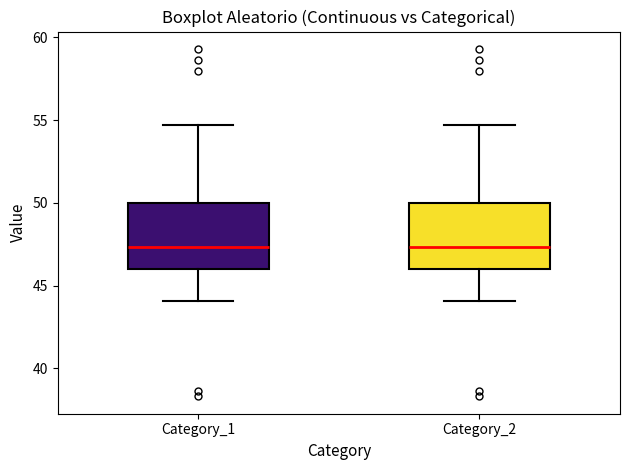

Reading left to right, read every box against the y-axis: the position of its median line, the range the box covers, and the ends of its whiskers. The values are not printed on the chart, so give them approximately, as read against the axis.

Category_1: median 47.5, box 46.0 to 50.0, whiskers 44.0 to 54.5
Category_2: median 47.5, box 46.0 to 50.0, whiskers 44.0 to 54.5